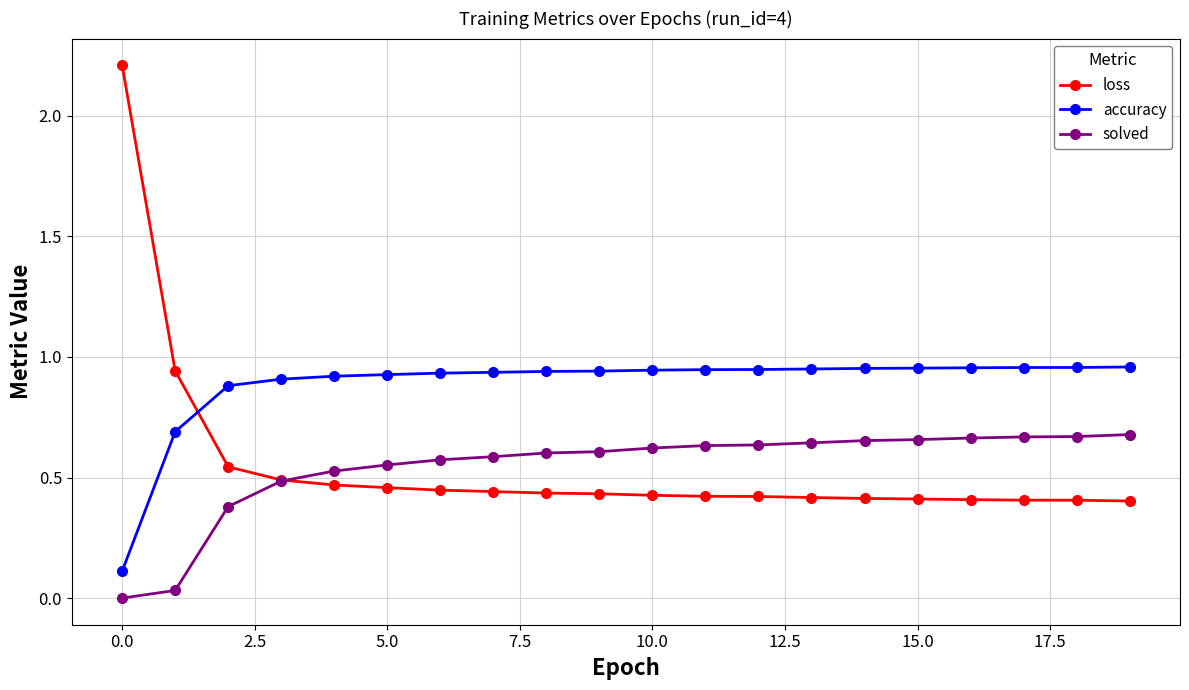

Which series has the largest total across all categories?

accuracy